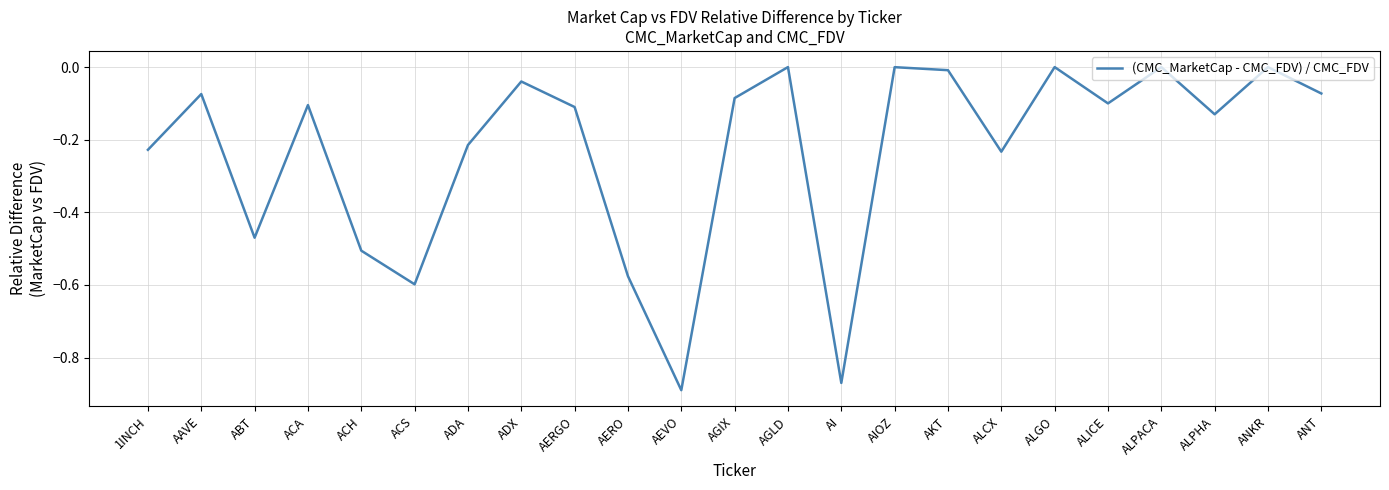

Between ACS and AGIX, which is larger?

AGIX